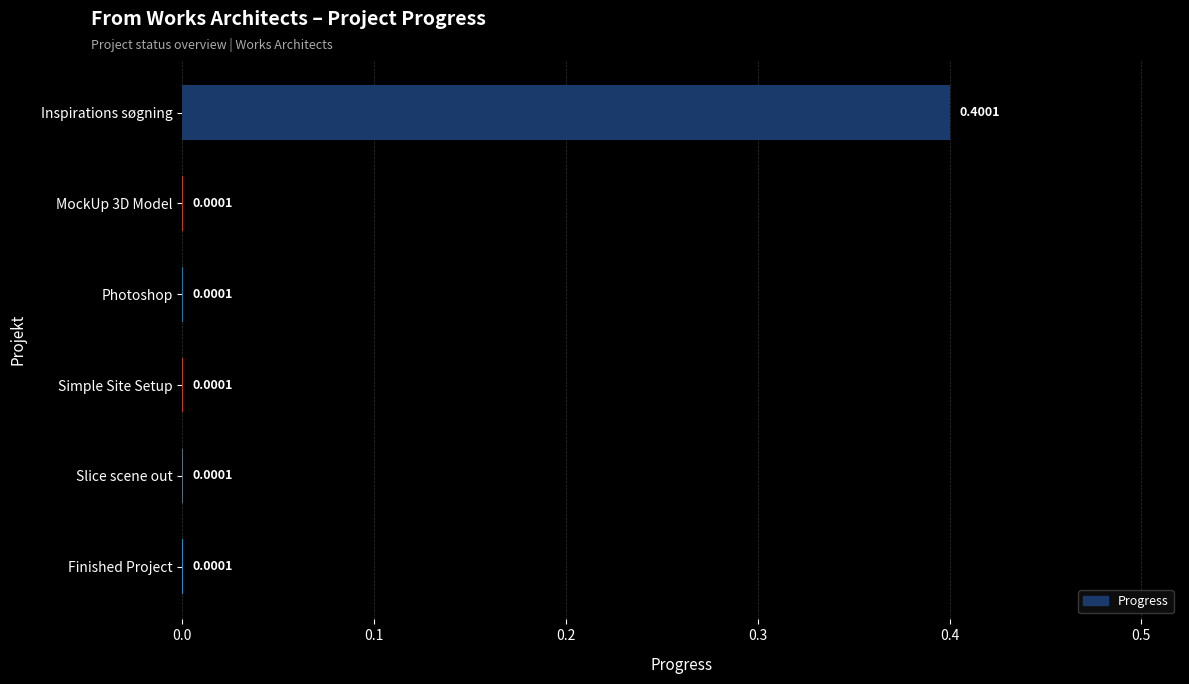

What is the change in value from Inspirations søgning to Simple Site Setup?

-0.4